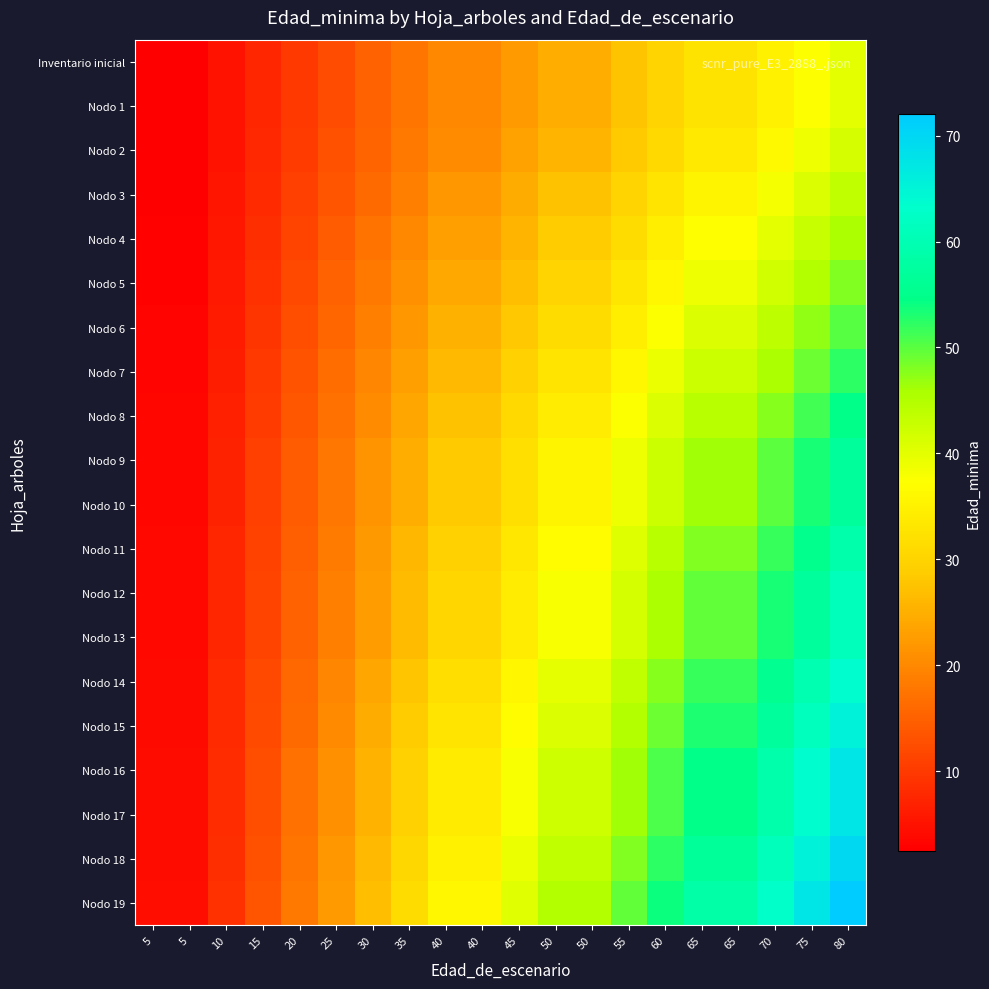

How many categories are shown in the chart?

20